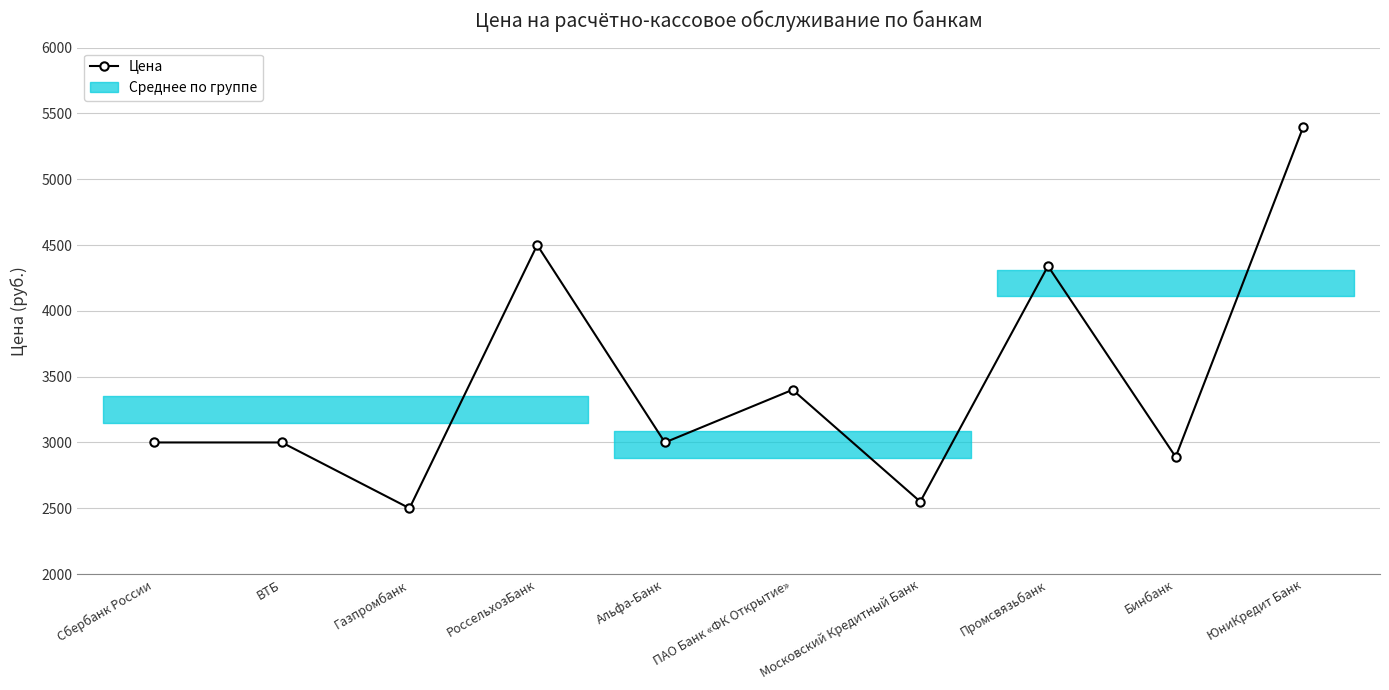

At which category does the chart reach its minimum across all series?

Газпромбанк